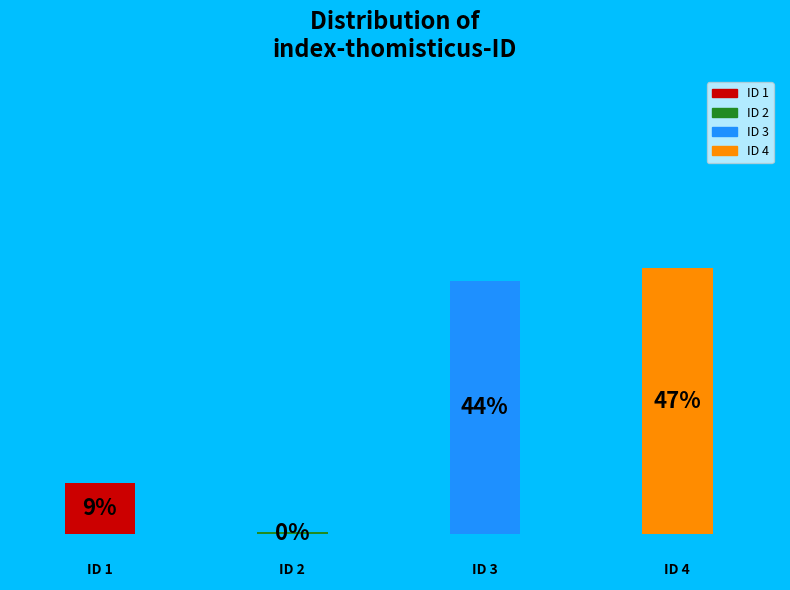

To the nearest percent, what is the difference between the 2 and 3 slice percentages?

44%